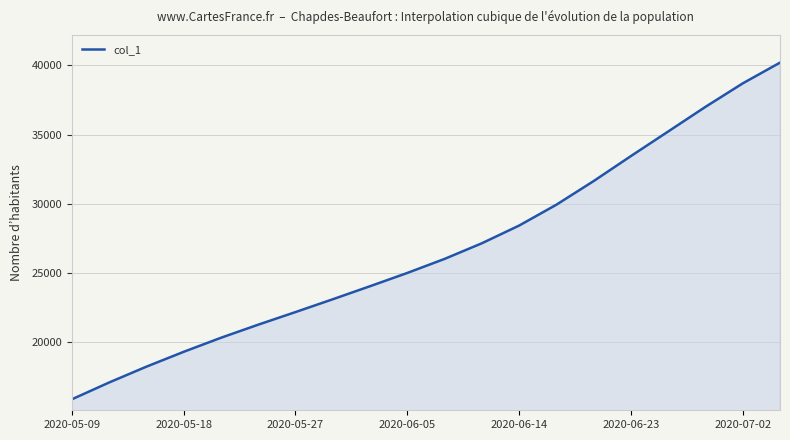

What is the difference between the maximum and minimum values?

24357.4